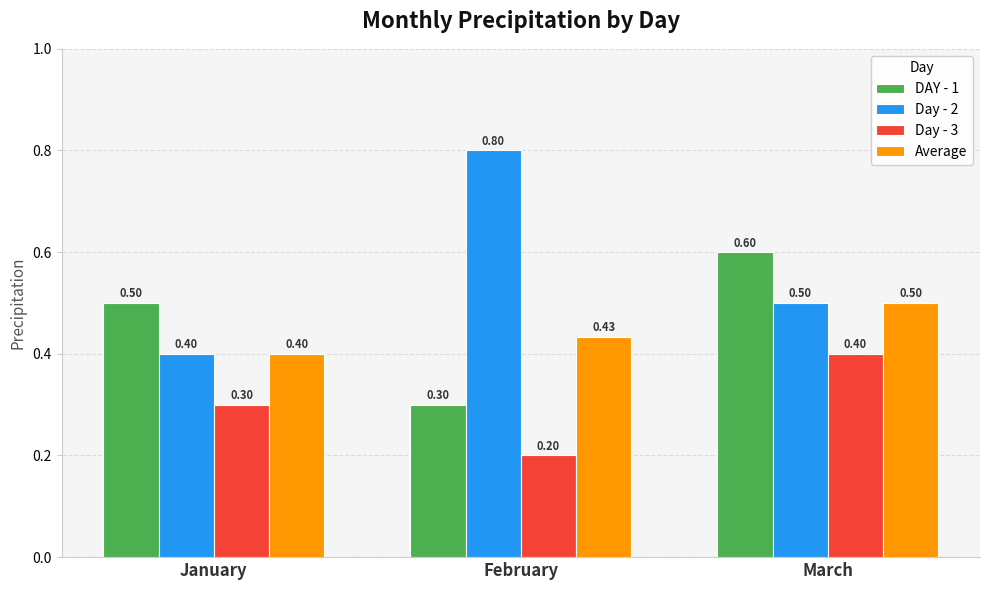

At which label is Day - 2 closest to 0?

January